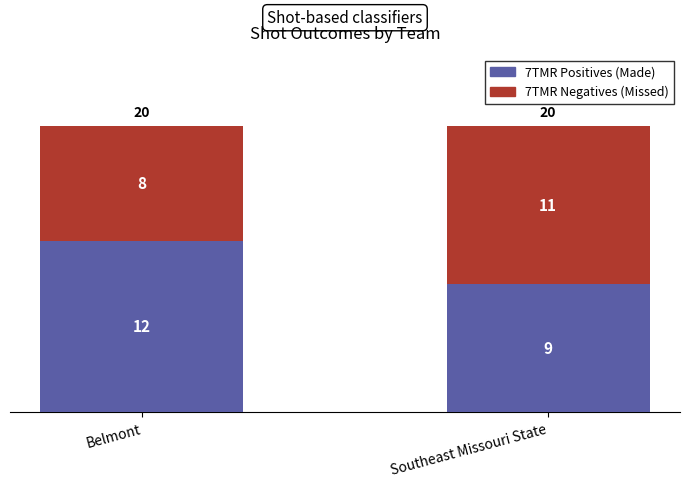

What is the total value across all series at Southeast Missouri State?

20